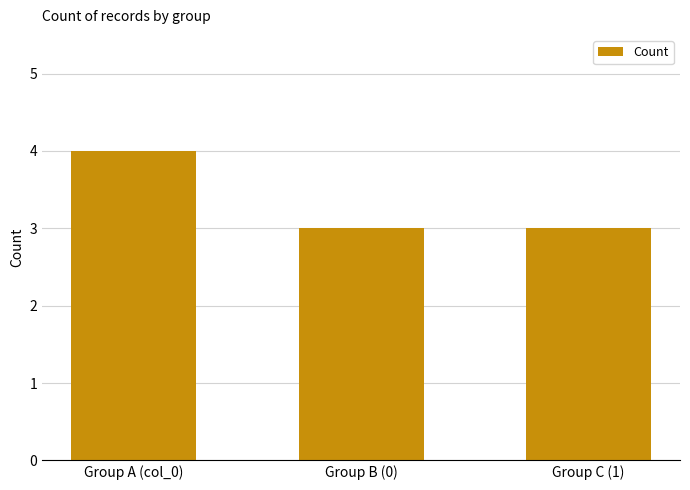

What is the ratio of the value at Group A (col_0) to the value at Group B (0)?

1.3